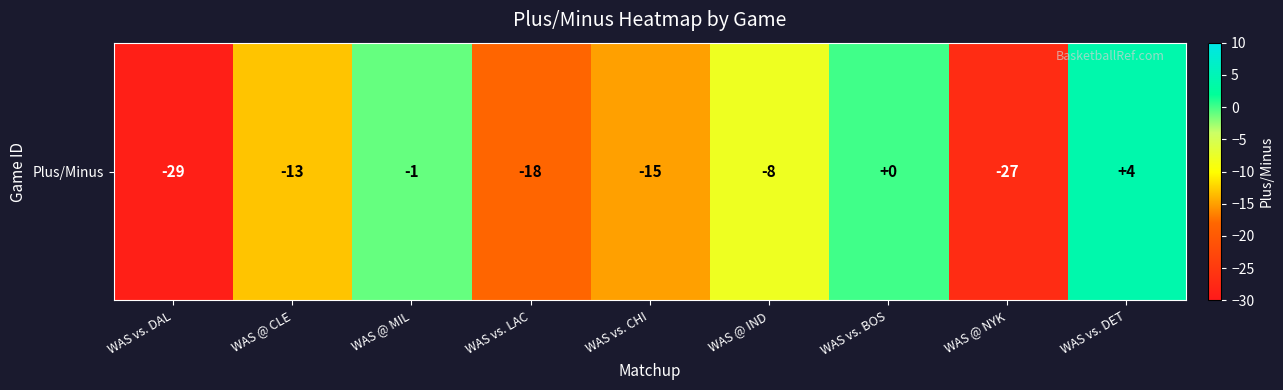

Reading right to left, extract all data points from this chart.

WAS vs. DET=4	WAS @ NYK=-27	WAS vs. BOS=0	WAS @ IND=-8	WAS vs. CHI=-15	WAS vs. LAC=-18	WAS @ MIL=-1	WAS @ CLE=-13	WAS vs. DAL=-29